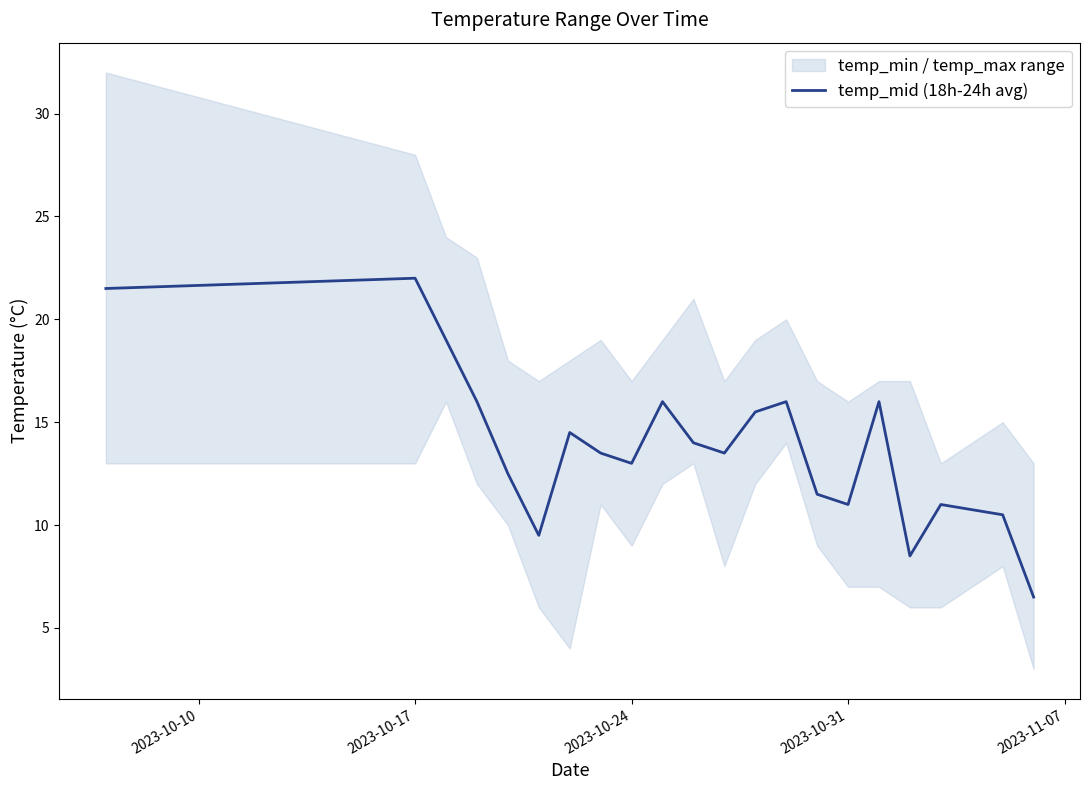

What is the highest value of the temp_mid (18h-24h avg) series?

22.0